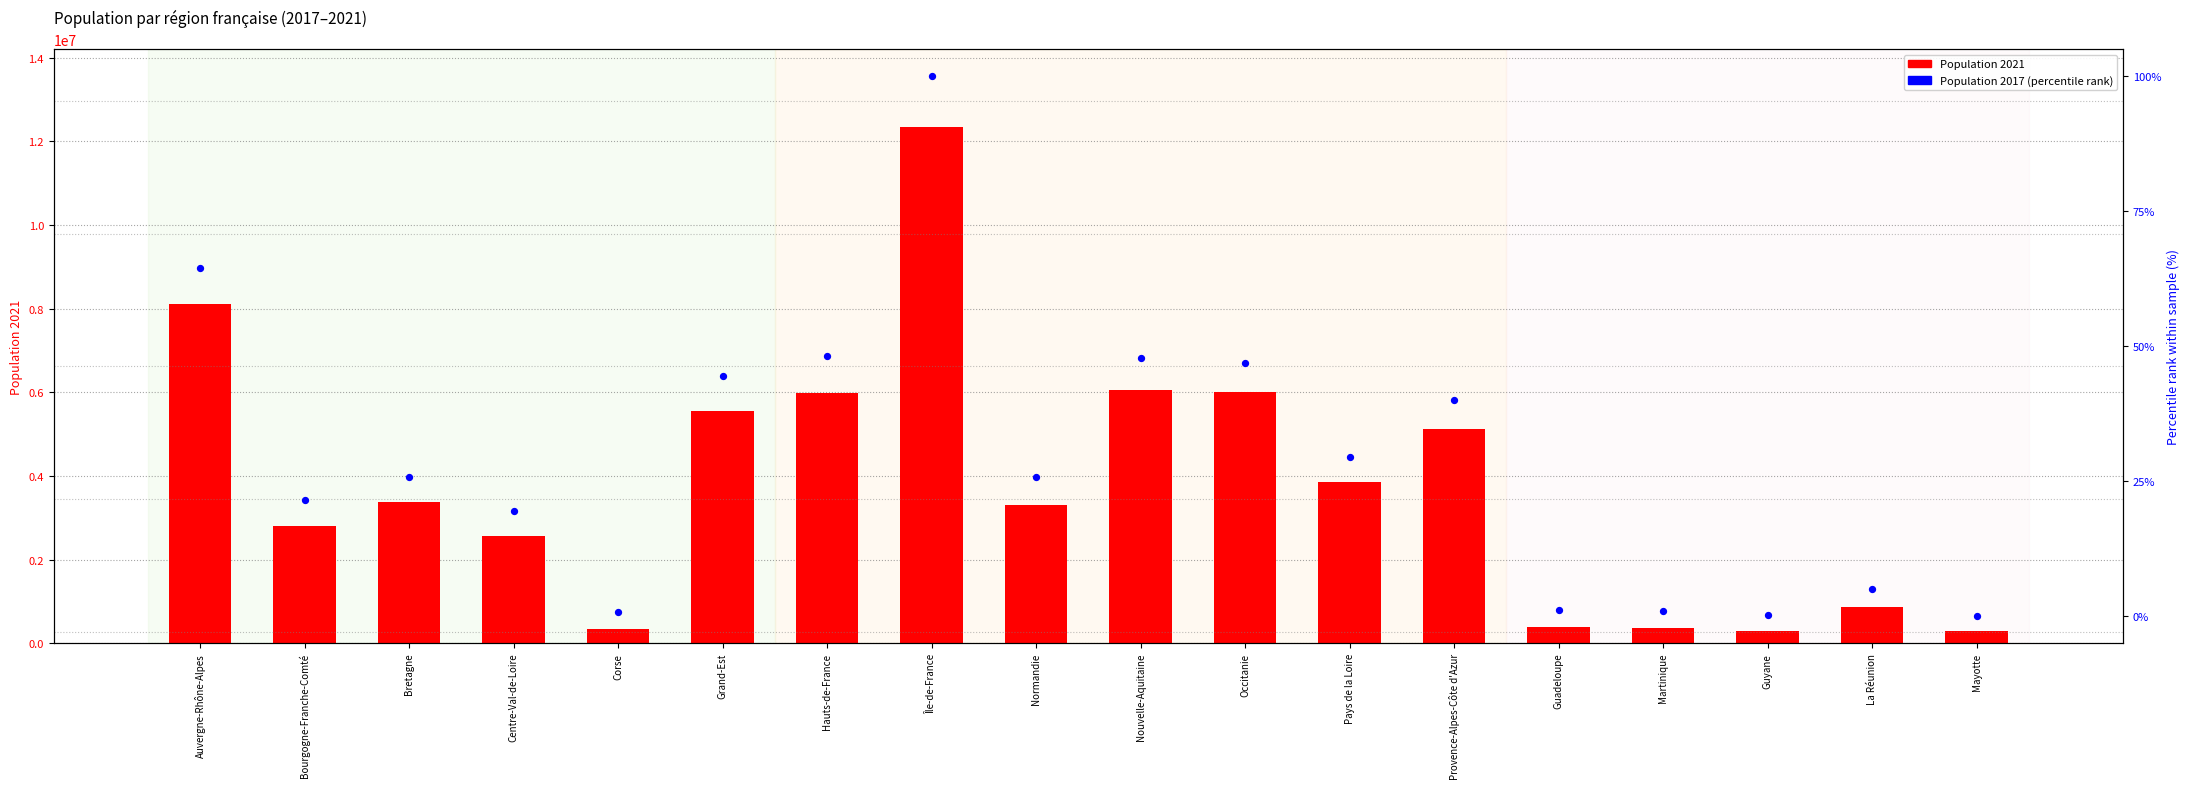

What is the total value across all series at Bretagne?

3386440.7